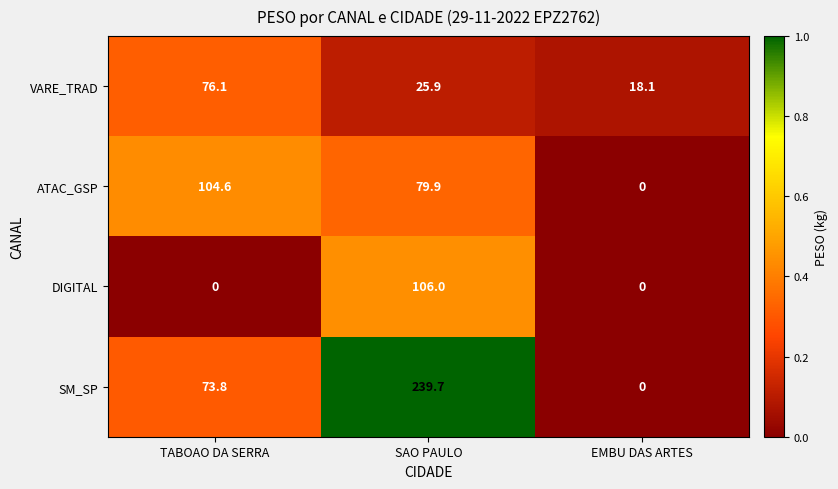

Rank the series at TABOAO DA SERRA from lowest to highest value.

DIGITAL, SM_SP, VARE_TRAD, ATAC_GSP